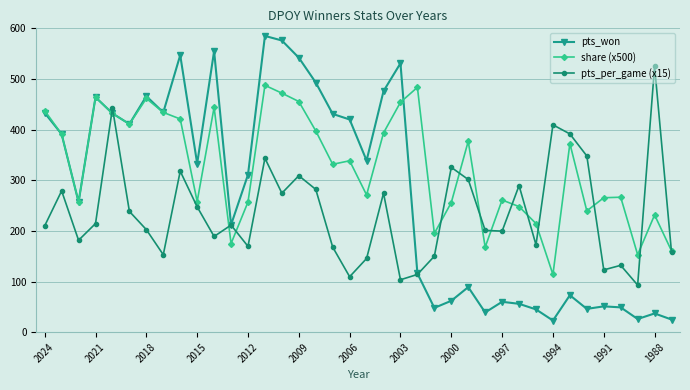

Which series has the largest total across all categories?

share (x500)